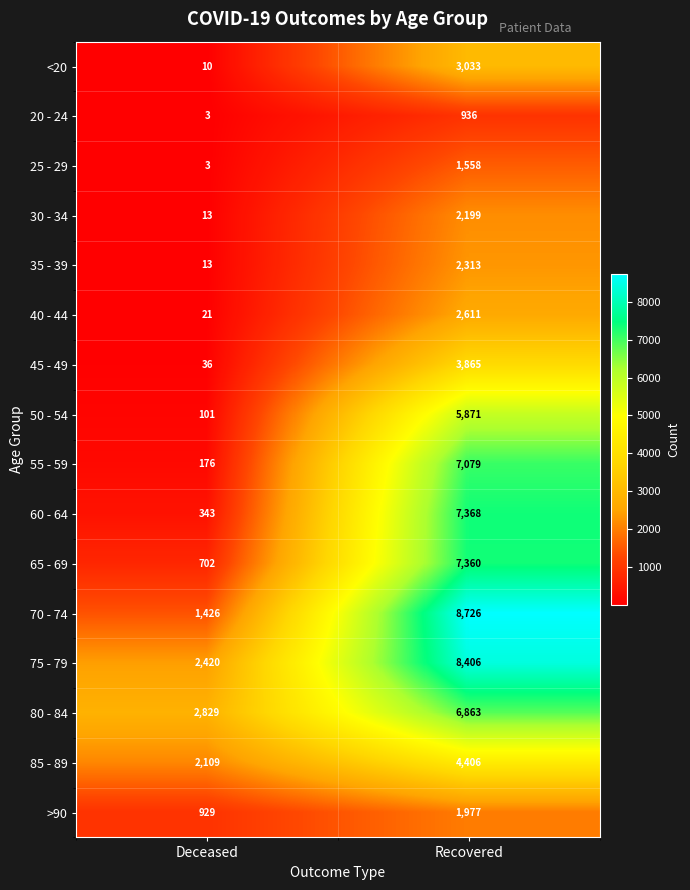

Count the number of categories in the chart.

2